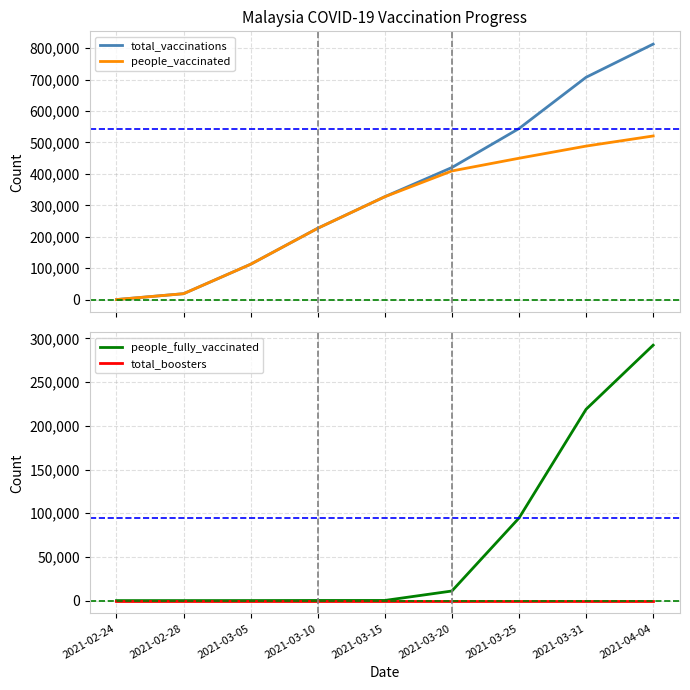

The value of people_fully_vaccinated at 2021-02-28 is 19. True or false?

True